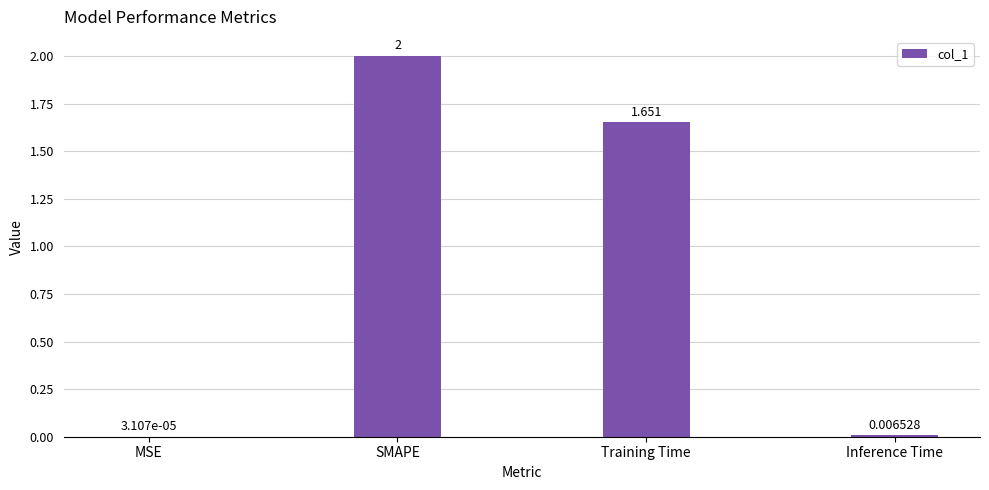

What is the average value?

0.9